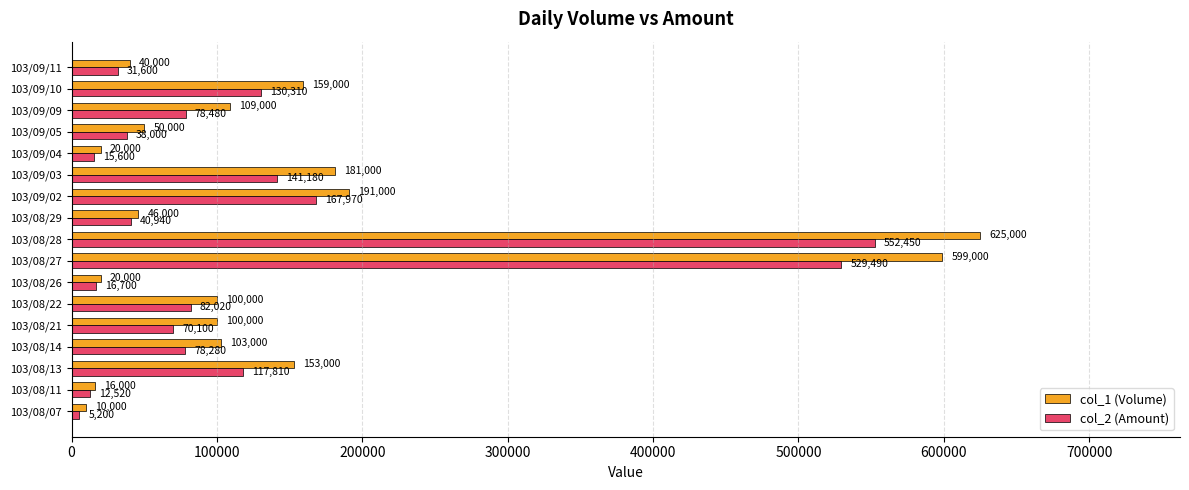

At how many categories does at least one series exceed 396329?

2